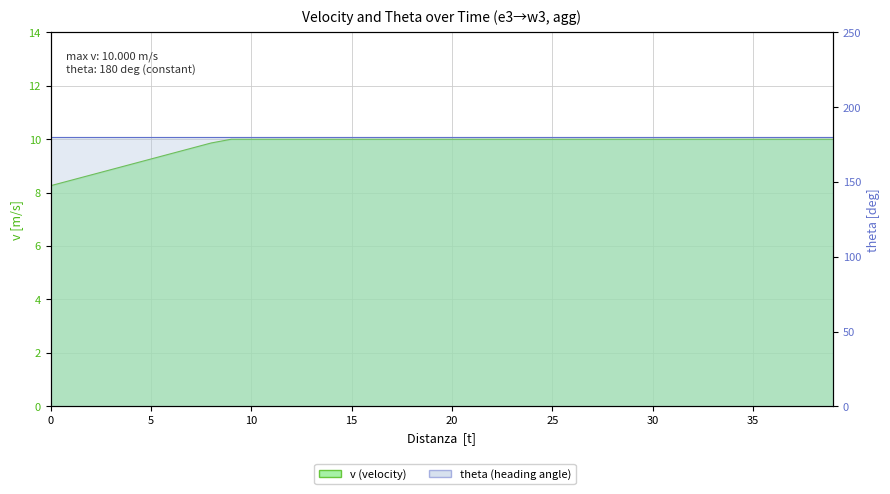

What is the approximate value at 1?

8.5